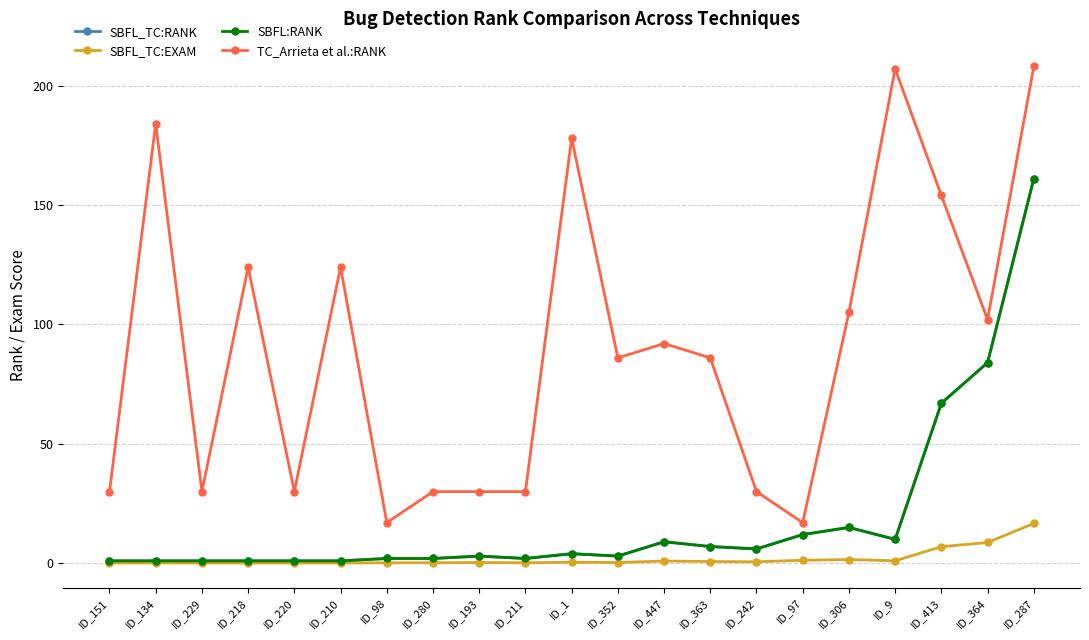

What is the approximate value of SBFL_TC:EXAM at ID_287?

16.7